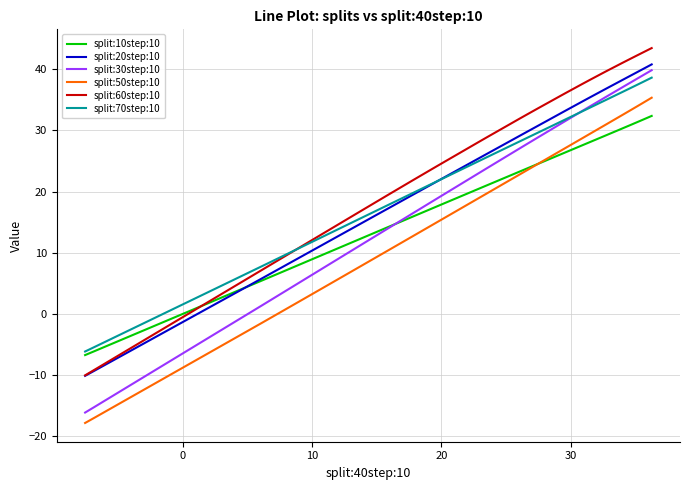

What is the smallest value displayed?

-17.8